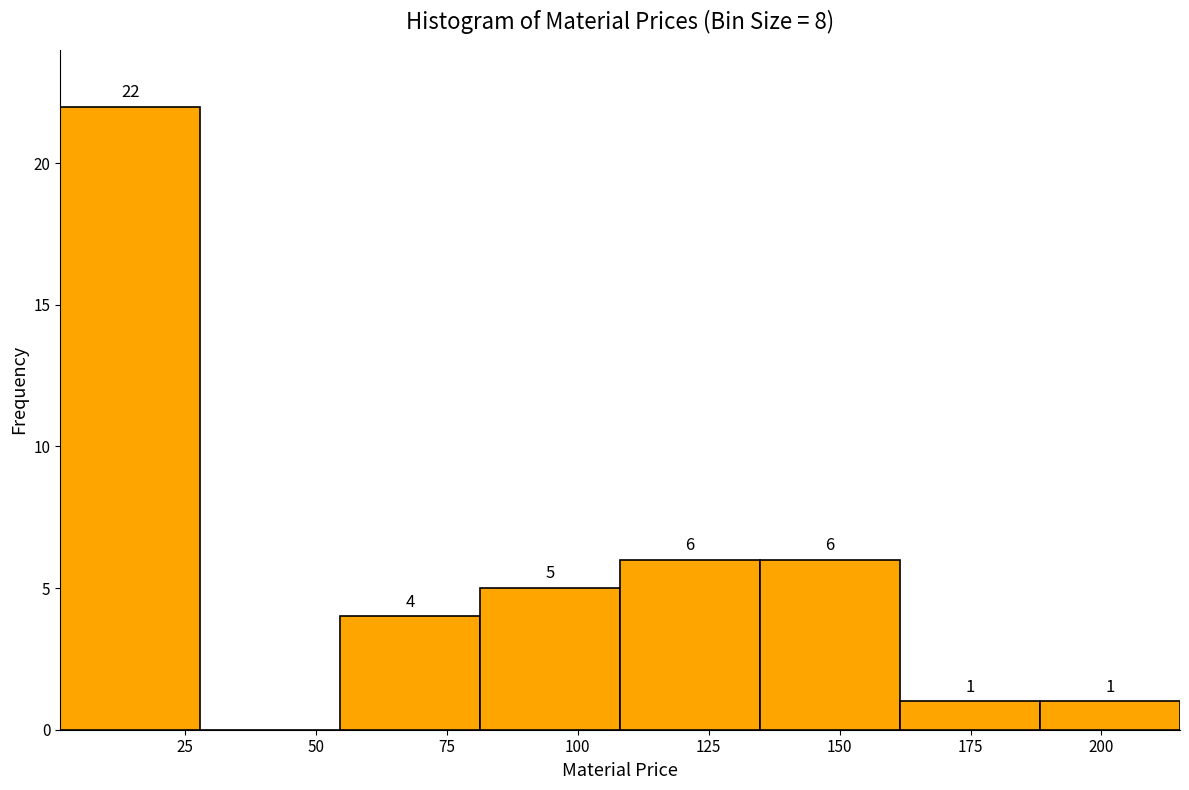

Over which range of the x-axis is the bar tallest?

0 to 30